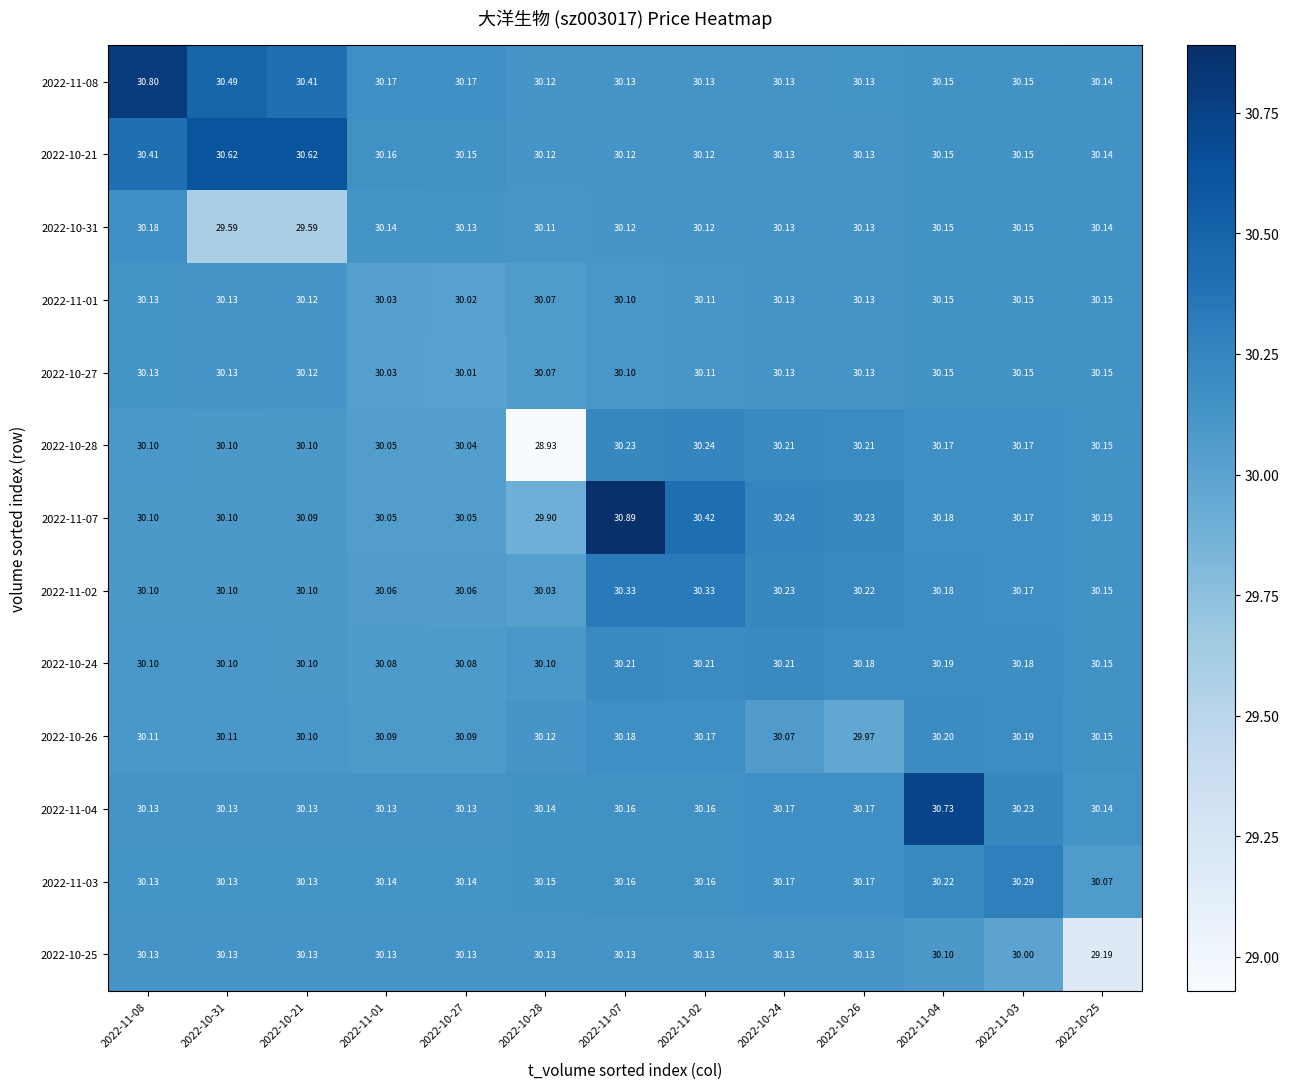

Is the value of 2022-10-26 at 2022-11-02 greater than the value of 2022-10-21 at 2022-11-04?

Yes